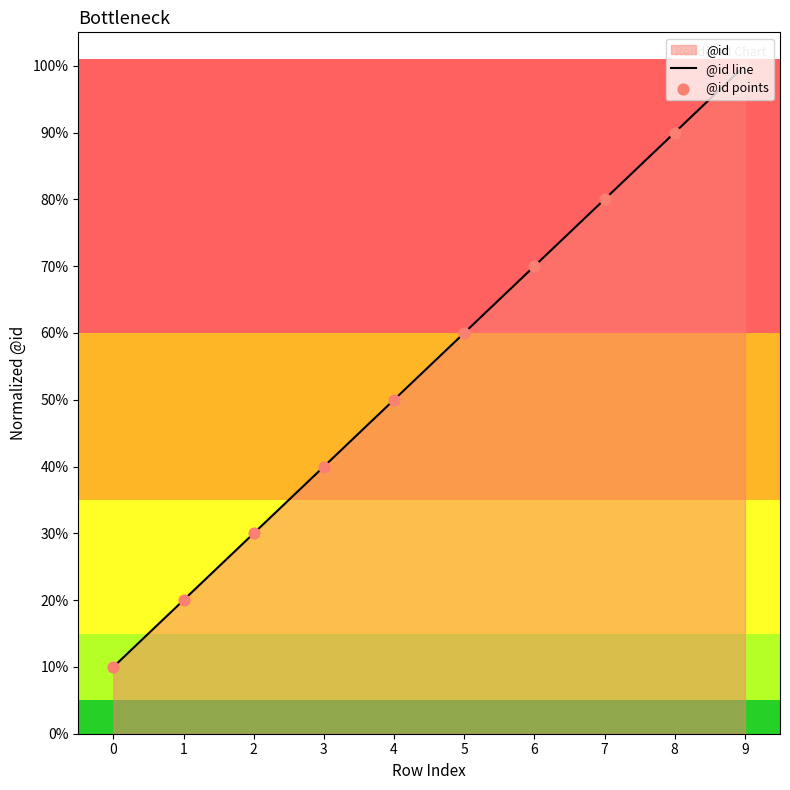

Is the value of @id line at 5 greater than the value of @id points at 4?

Yes